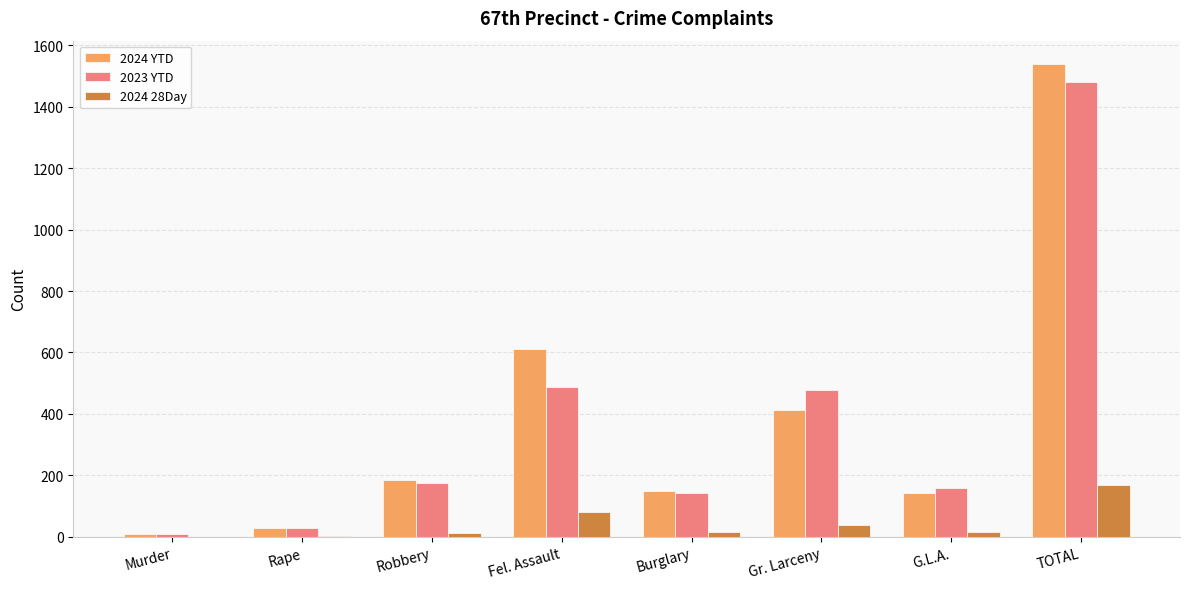

Read the 2023 YTD value at TOTAL.

1480